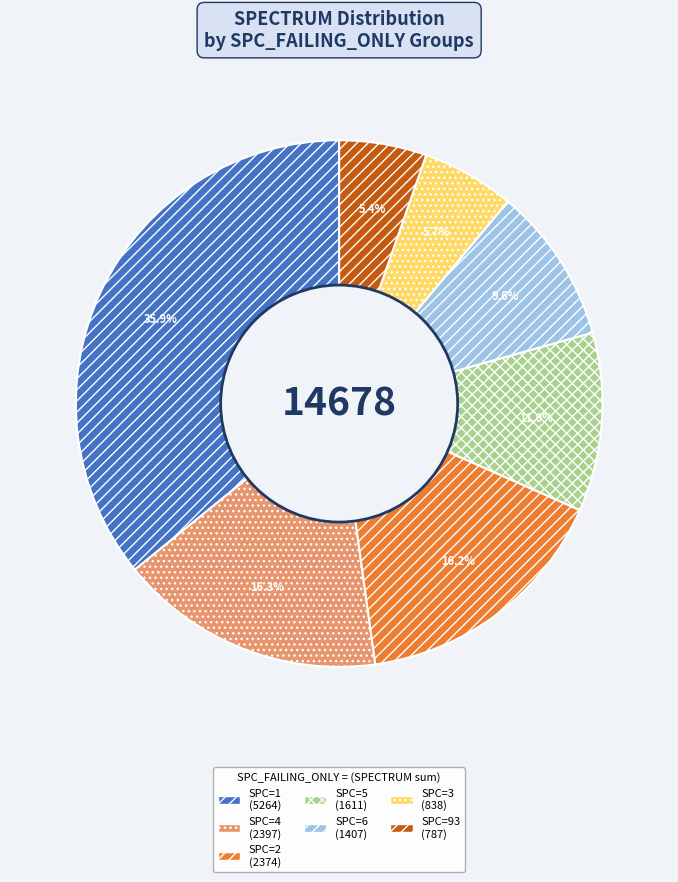

Does any single category account for the majority?

No